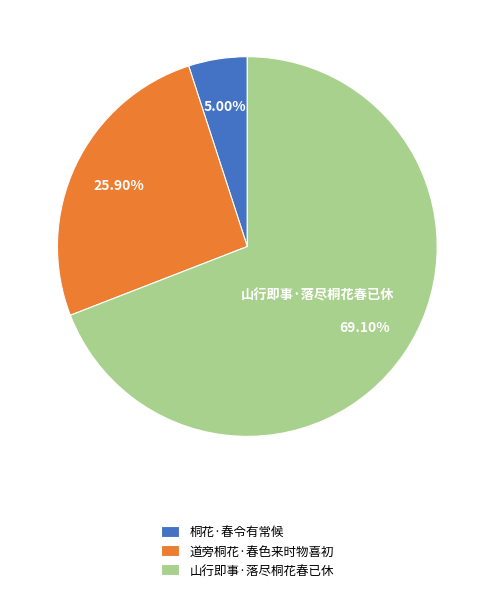

What percentage is NOT represented by 山行即事·落尽桐花春已休?

30.9%